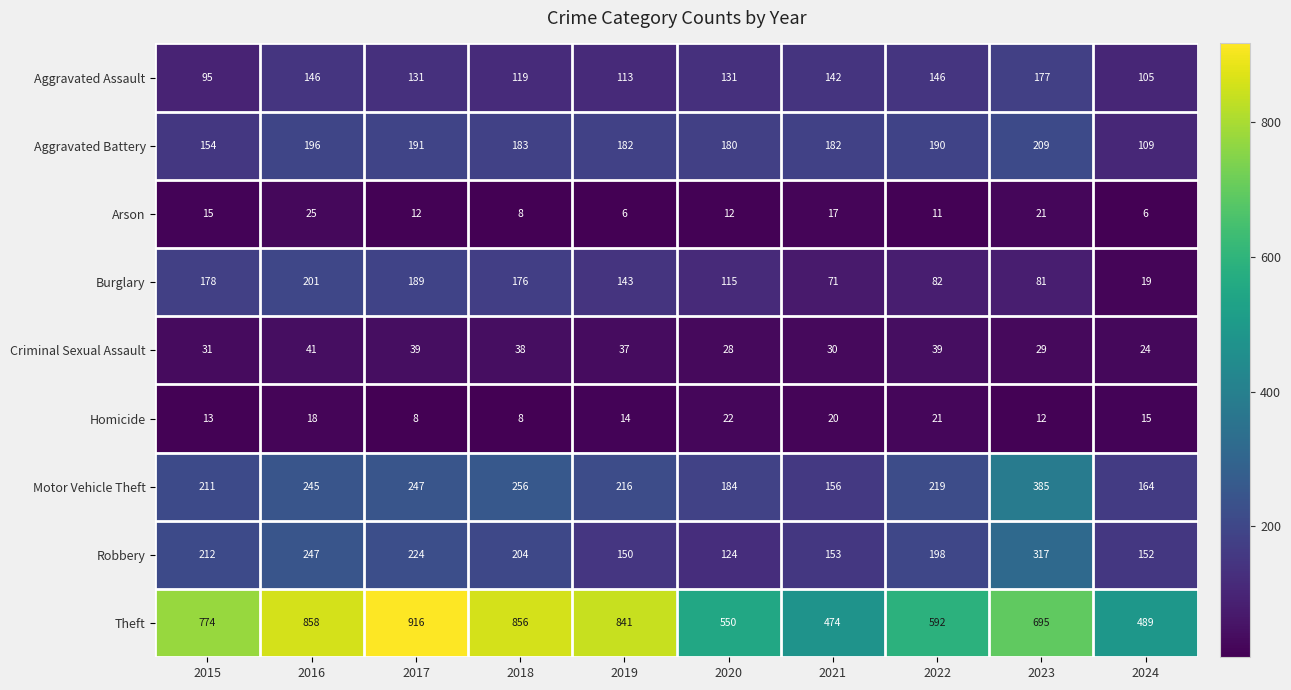

What is the difference between the highest and lowest values at 2020?

538